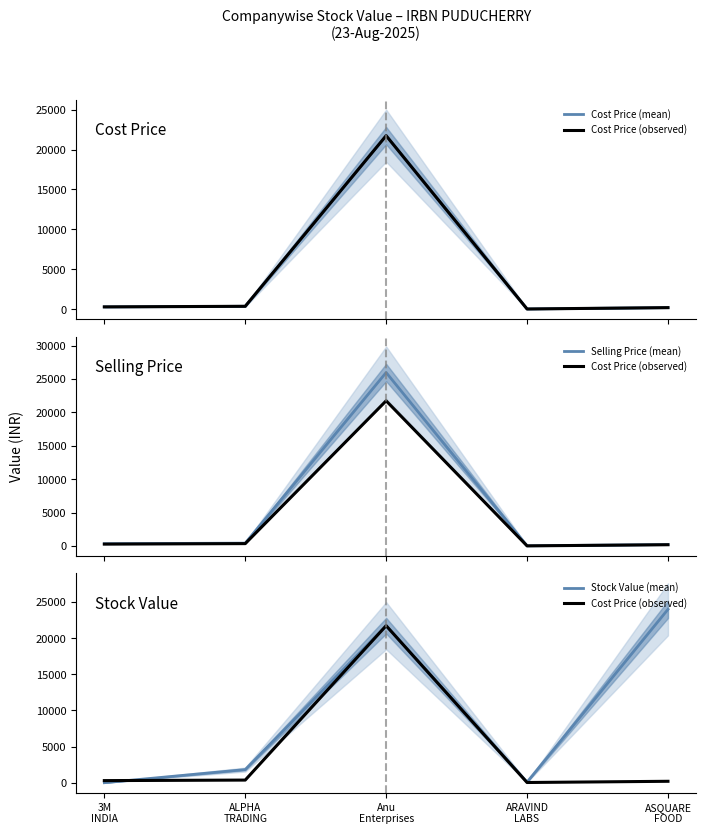

What are all the series names shown in the legend?

Cost Price (mean), Cost Price (observed), Selling Price (mean), Stock Value (mean)